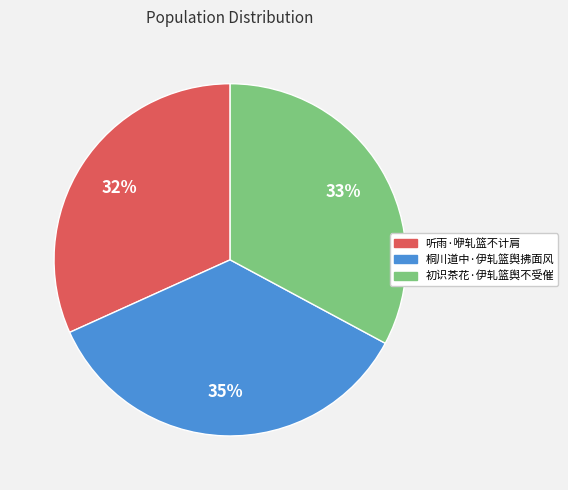

What is the ratio of the value at 听雨·咿轧篮不计肩 to the value at 桐川道中·伊轧篮舆拂面风?

0.9